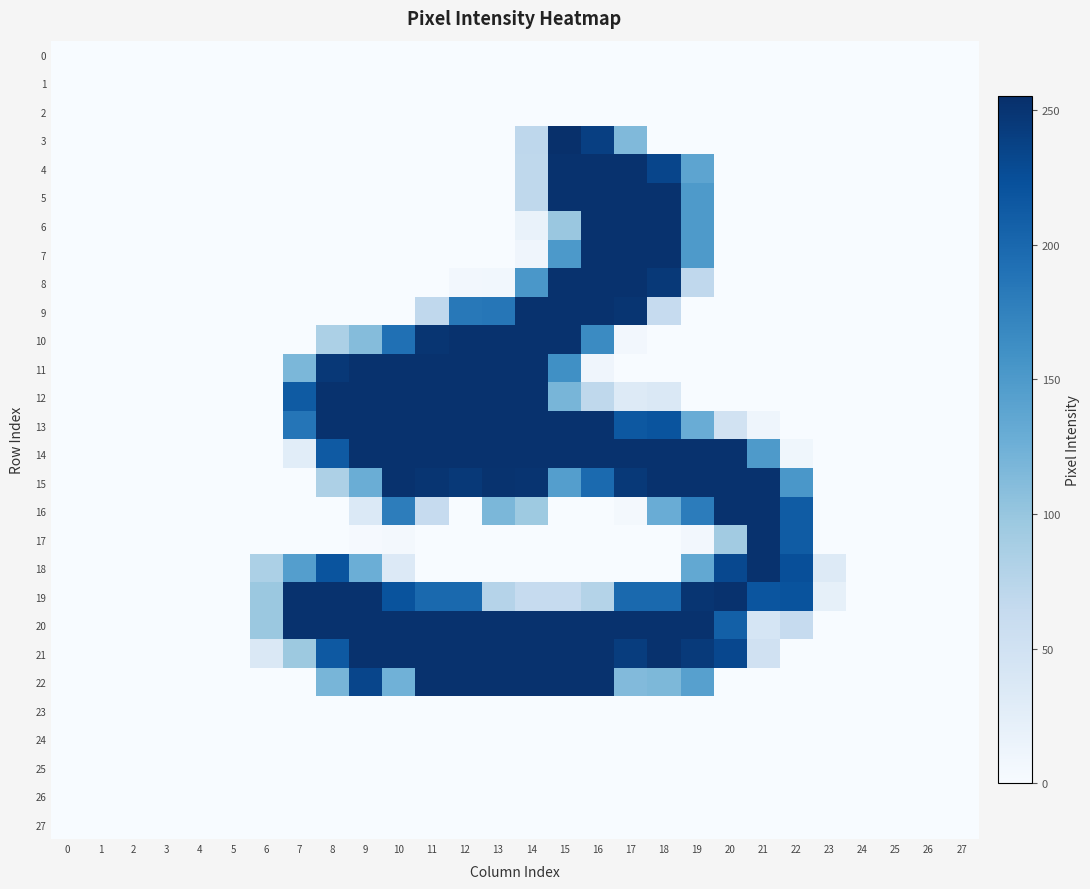

Which has a higher value, 19 or 12?

19